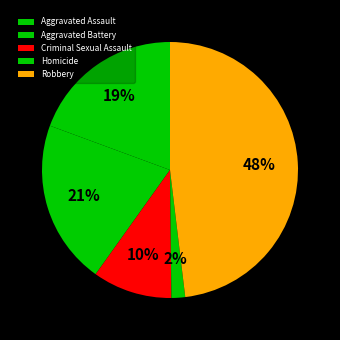

What is the ratio of the value at Criminal Sexual Assault to the value at Aggravated Battery?

0.5